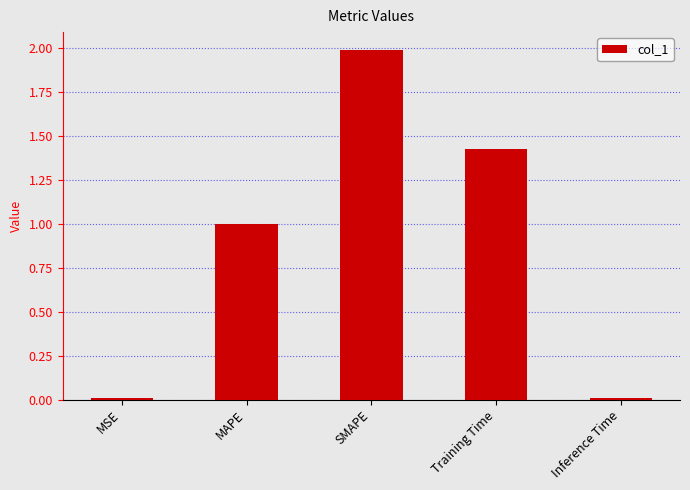

Which category has the highest value across all series?

SMAPE